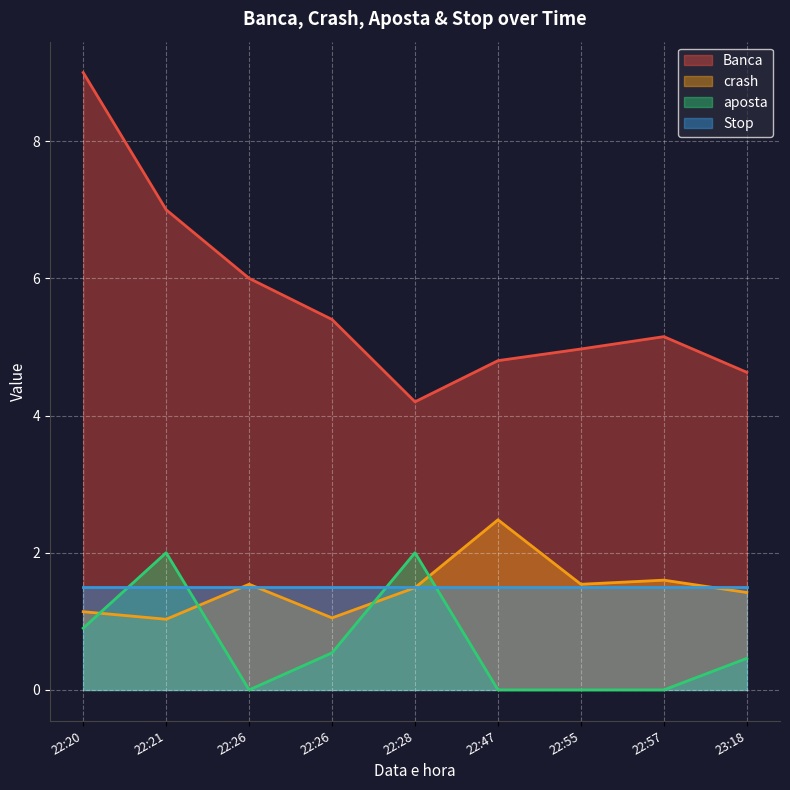

True or false: Banca and crash cross at least once.

False